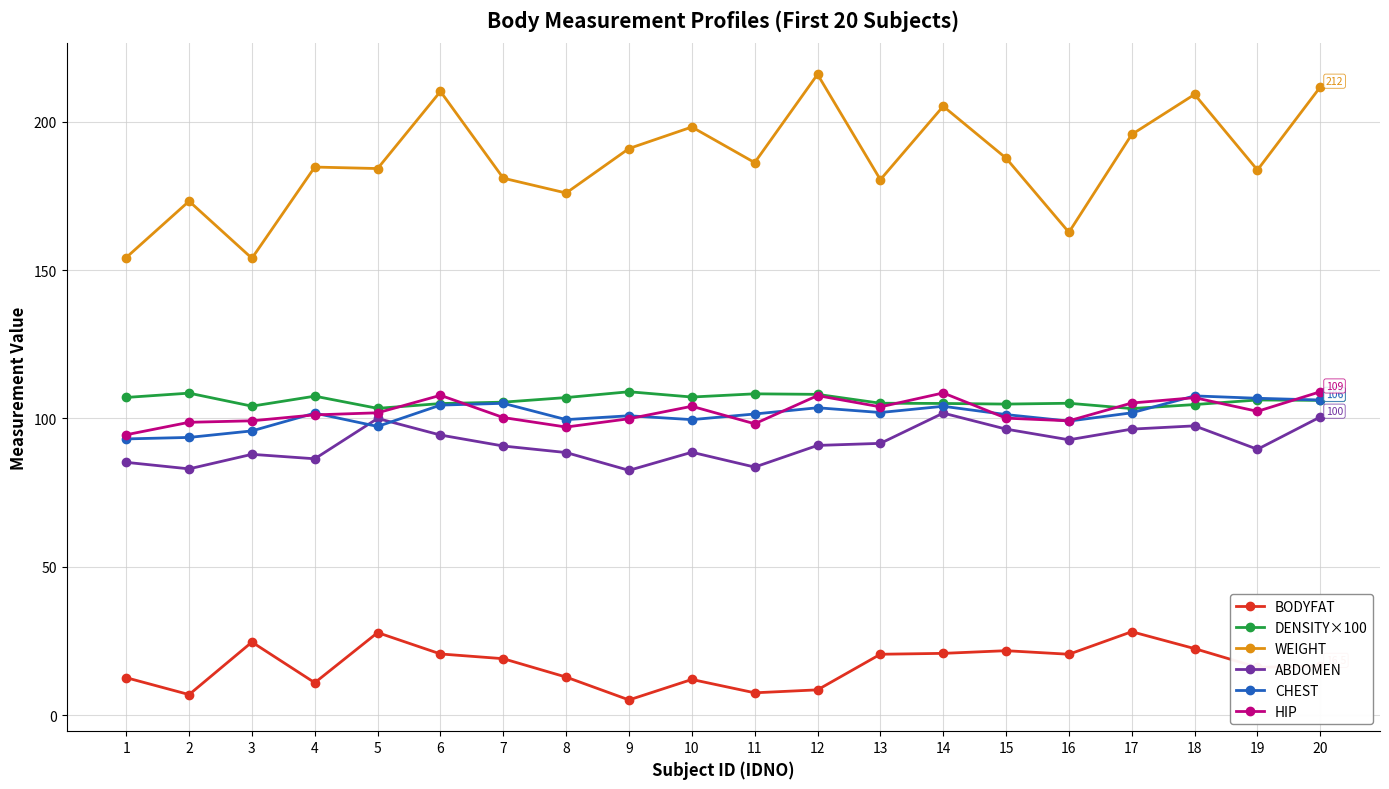

How many data points in BODYFAT are less than 19?

10